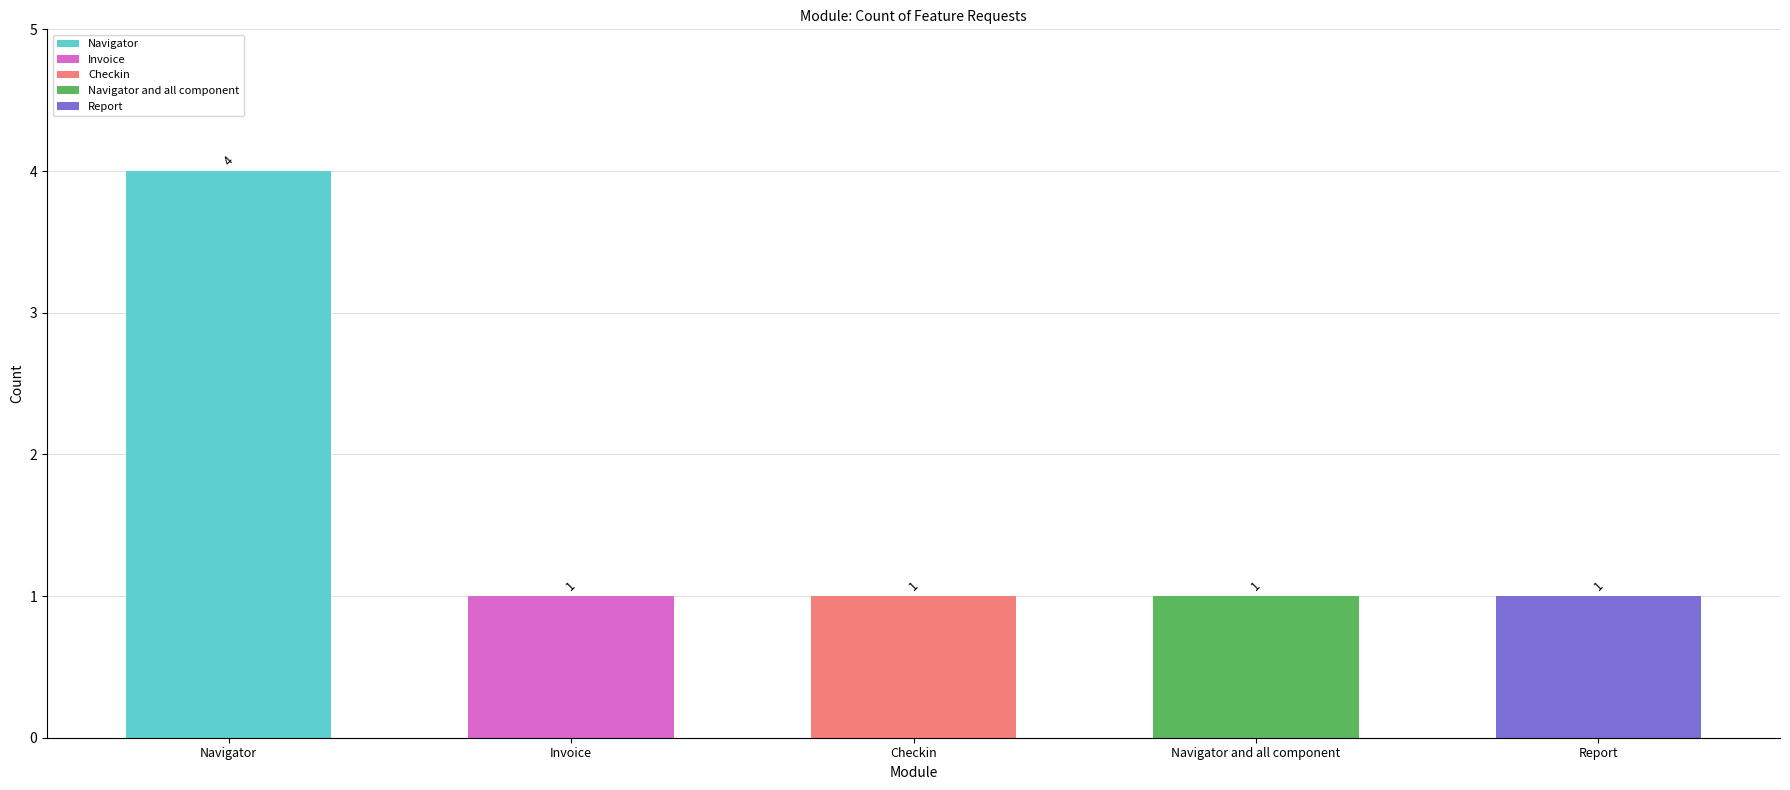

Rank the categories by value from highest to lowest.

Navigator, Invoice, Checkin, Navigator and all component, Report